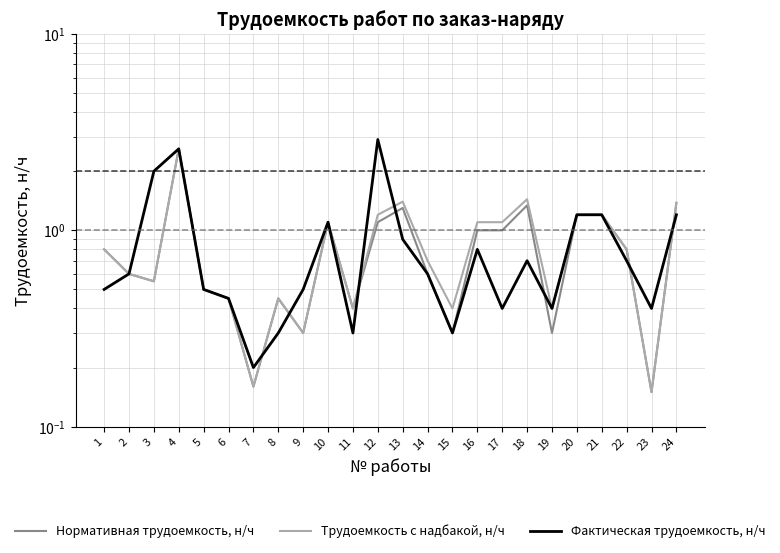

Which series changed the most between 10 and 18?

Фактическая трудоемкость, н/ч